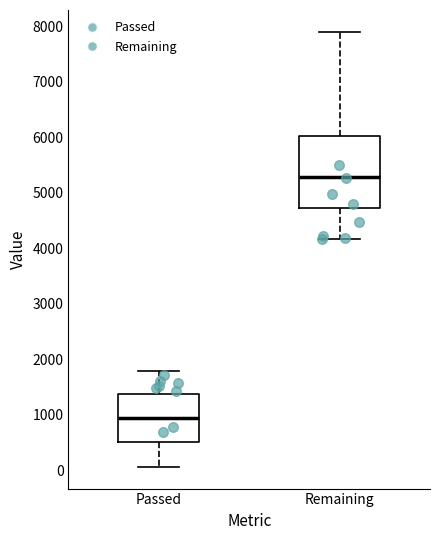

Comparing the boxes themselves (not the whiskers), which one is the tallest?

Remaining